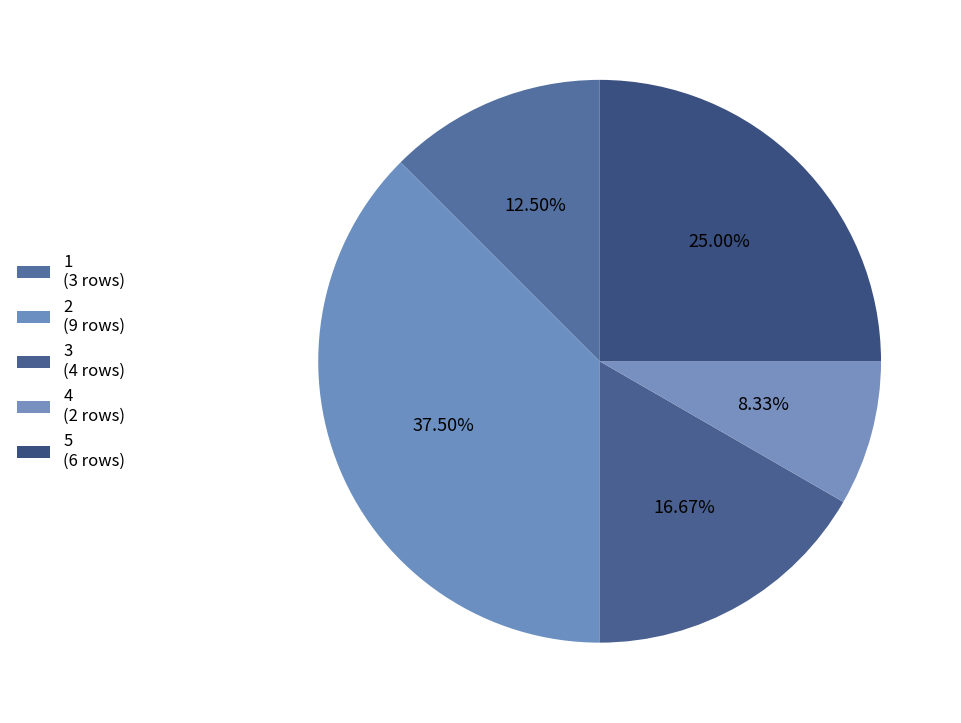

Approximately how many times larger is the value at 2 compared to 1?

3.0